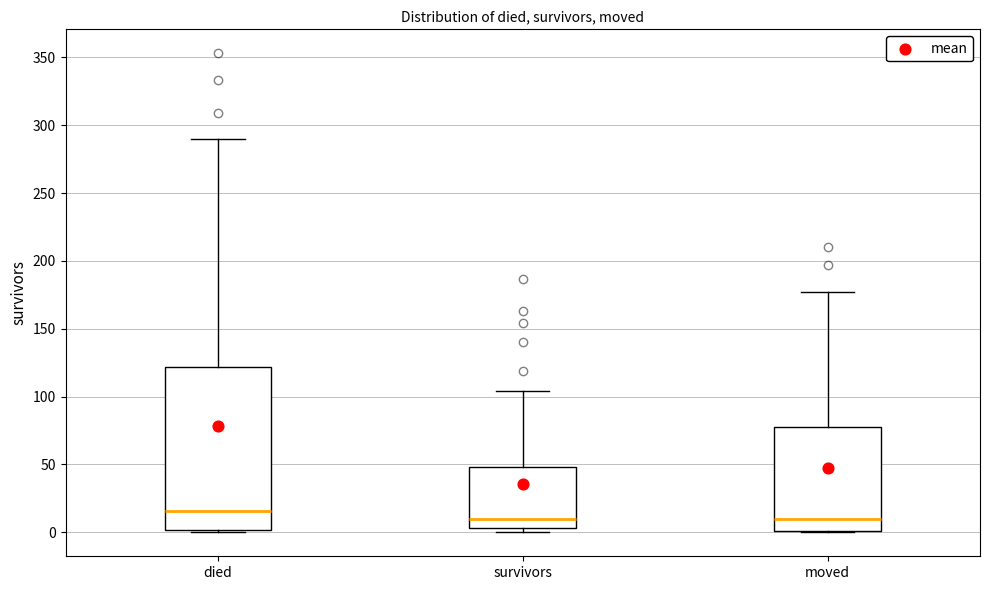

Where does the median line of the box for survivors sit on the y-axis? The values are not printed on the chart, so give them approximately, as read against the axis.

10